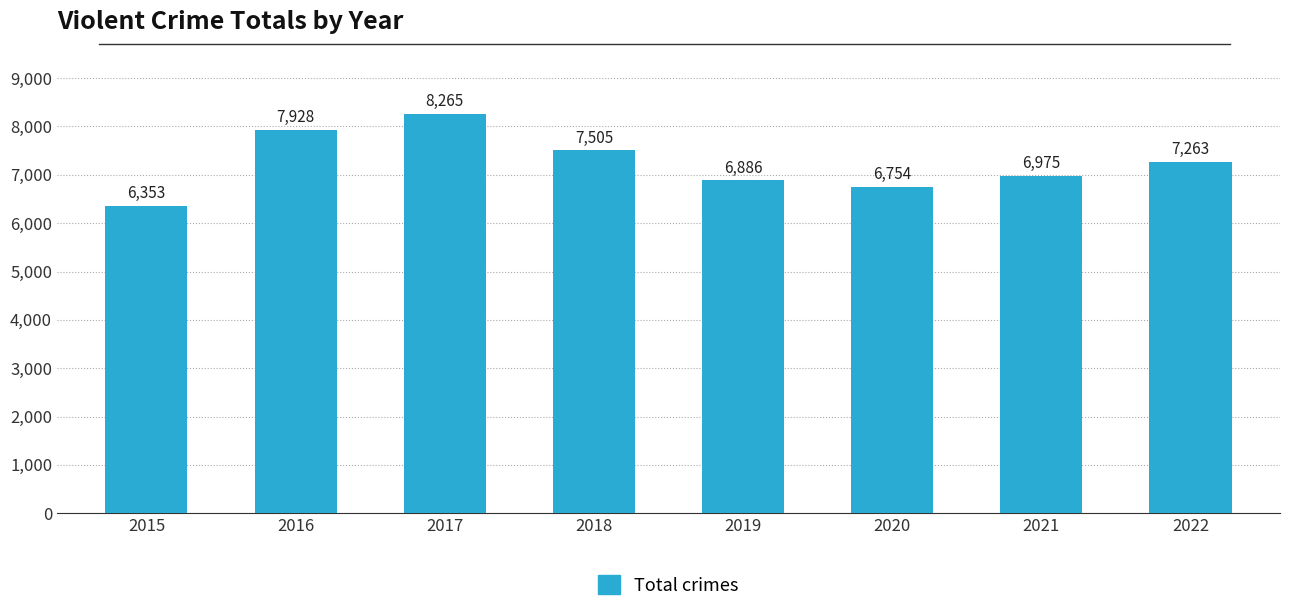

List the labels in order of value, largest first.

2017, 2016, 2018, 2022, 2021, 2019, 2020, 2015